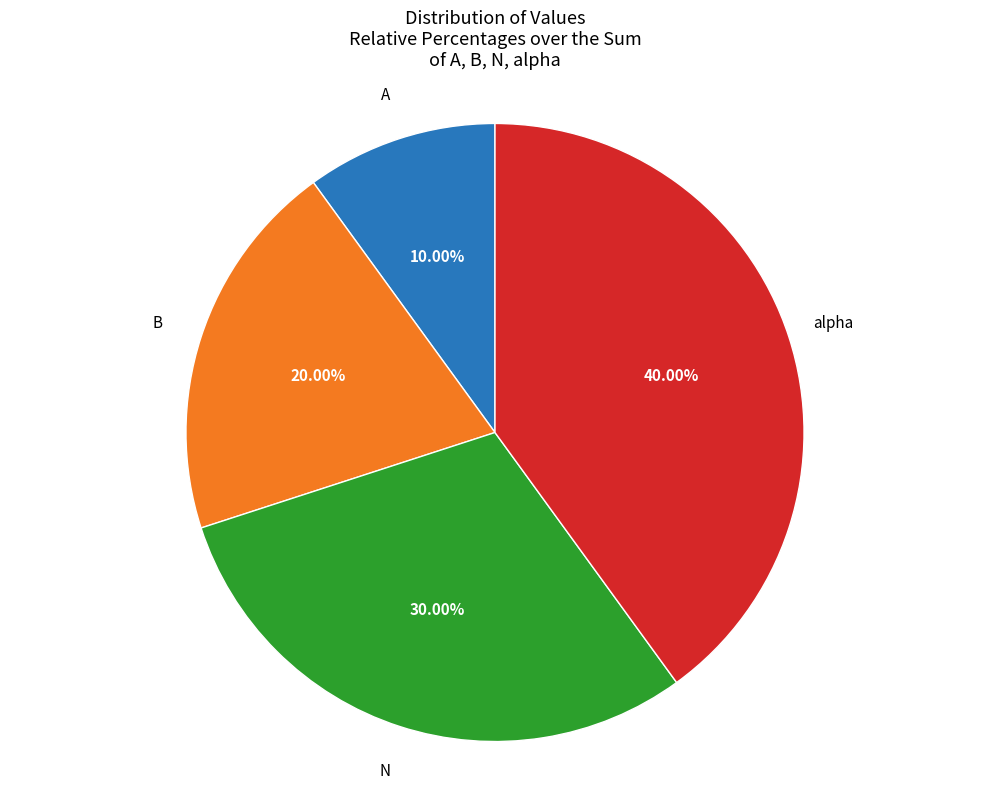

Is there any slice that represents more than half of the pie?

No